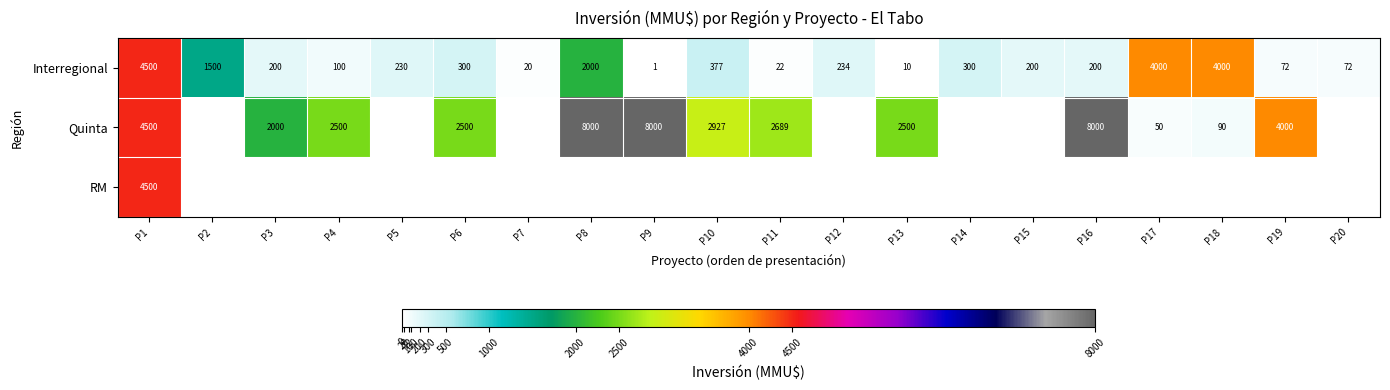

Is it true that Interregional equals 72 at P19?

True